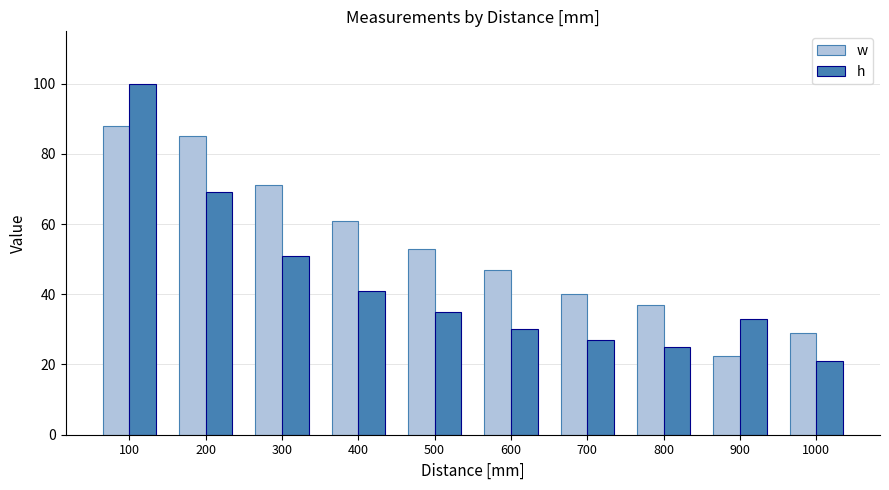

Is the value of w at 400 greater than the value of h at 600?

Yes